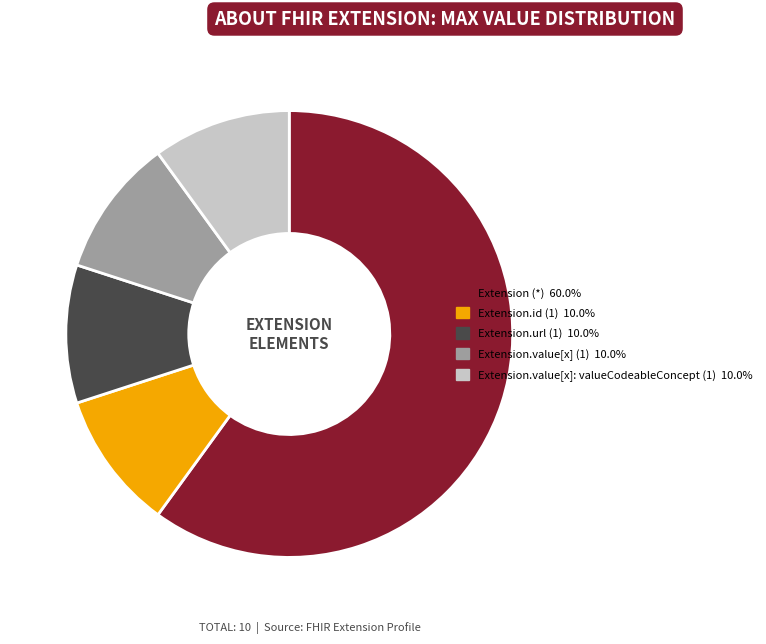

Does Extension.value[x] (1) 10.0% represent more than half of the total?

No